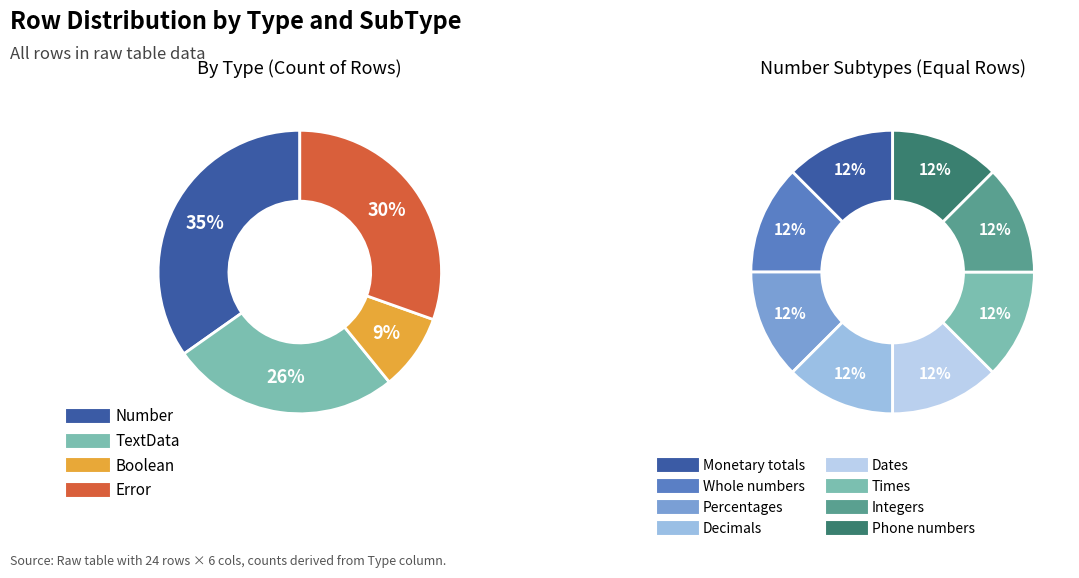

What is the change in value from Boolean to Error?

+5